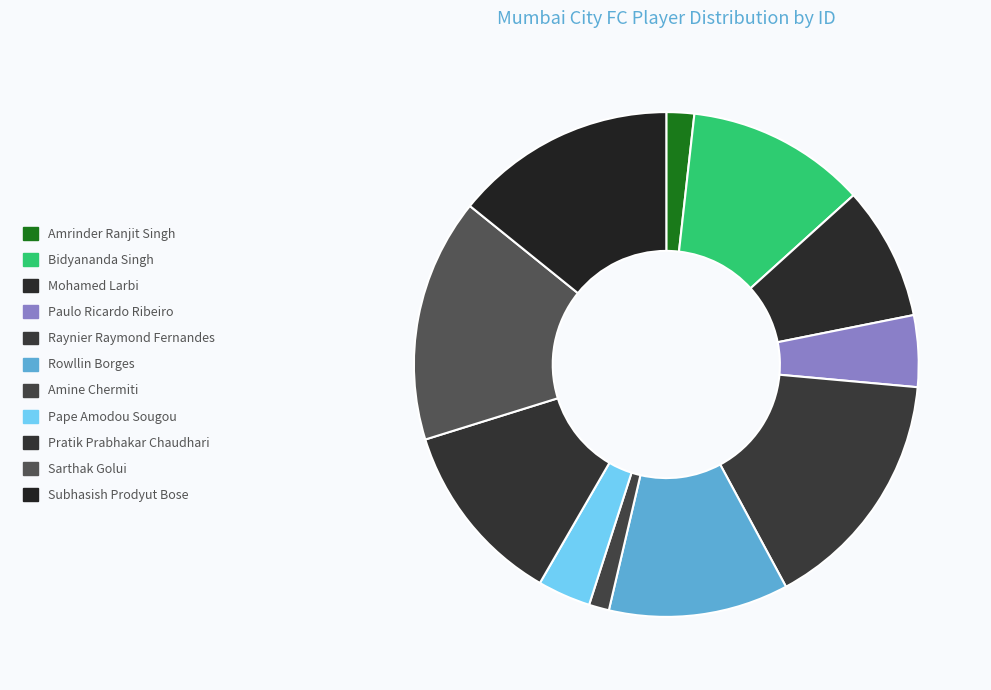

Does Pratik Prabhakar Chaudhari account for over 50% of the chart?

No